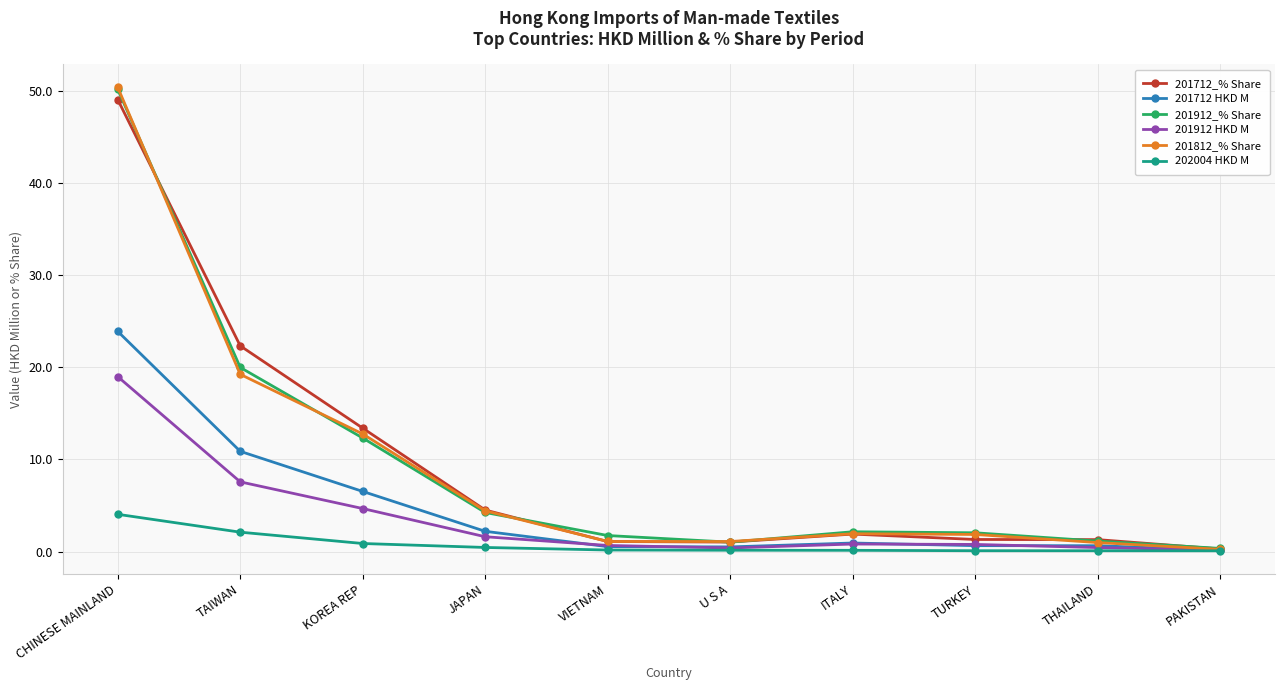

What position from the left is ITALY?

7